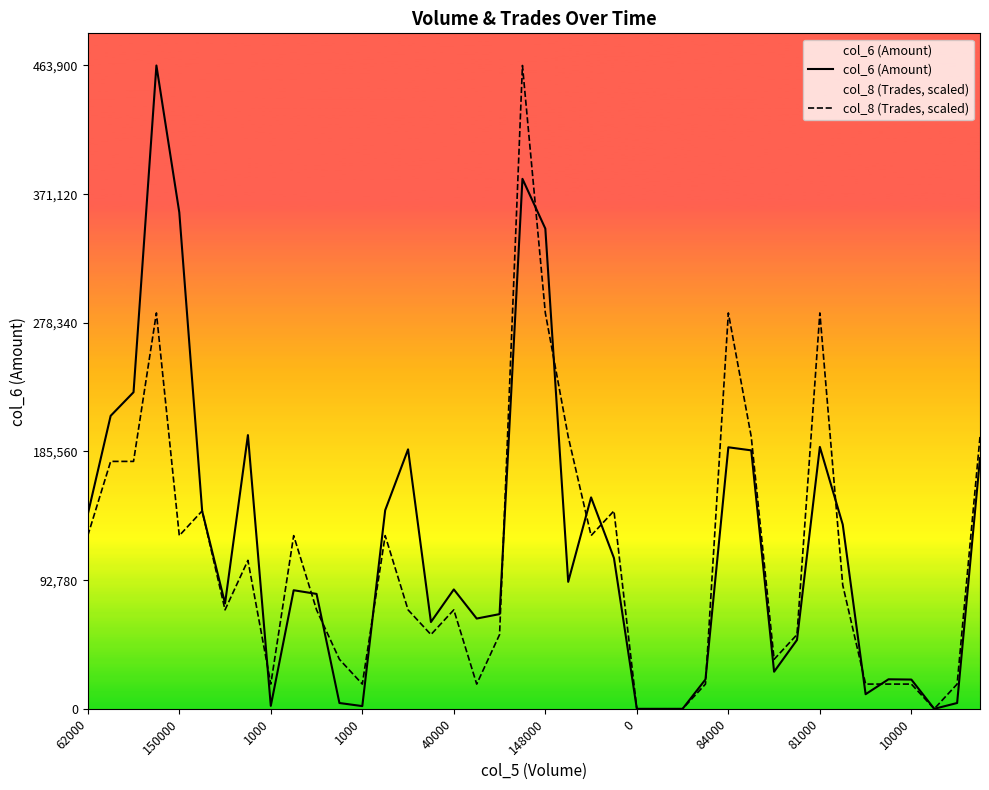

How many lines are shown in the chart?

2